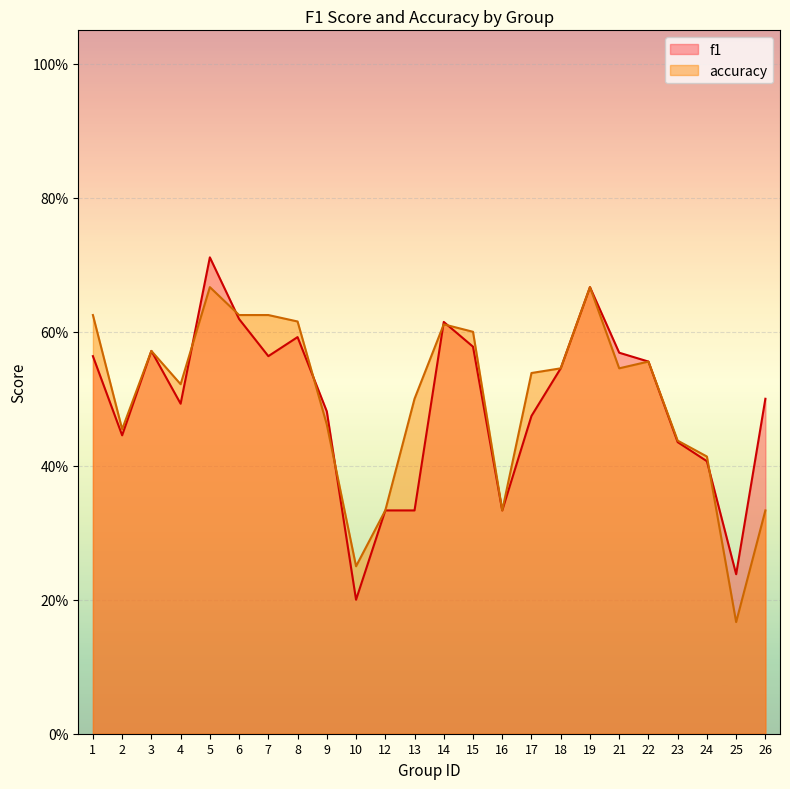

How many interior local valleys does the f1 series have?

6